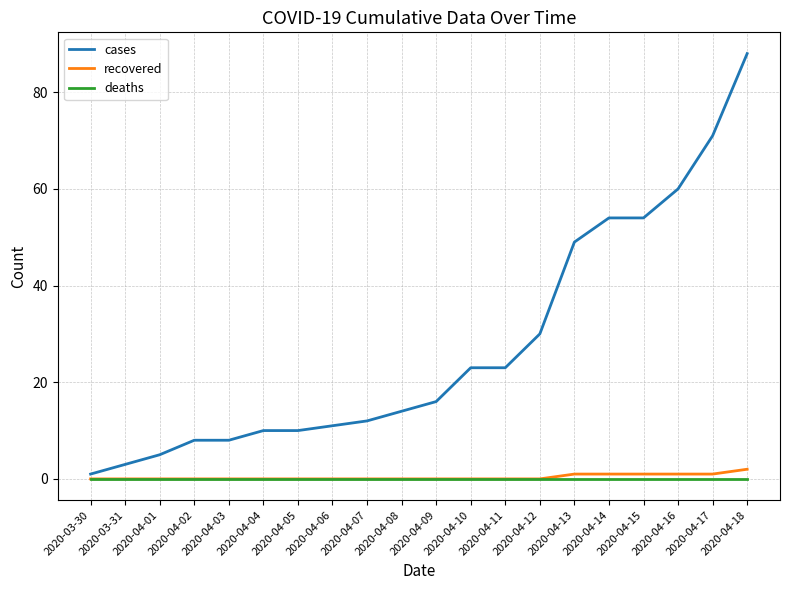

The value of deaths at 2020-03-31 is 0. True or false?

True